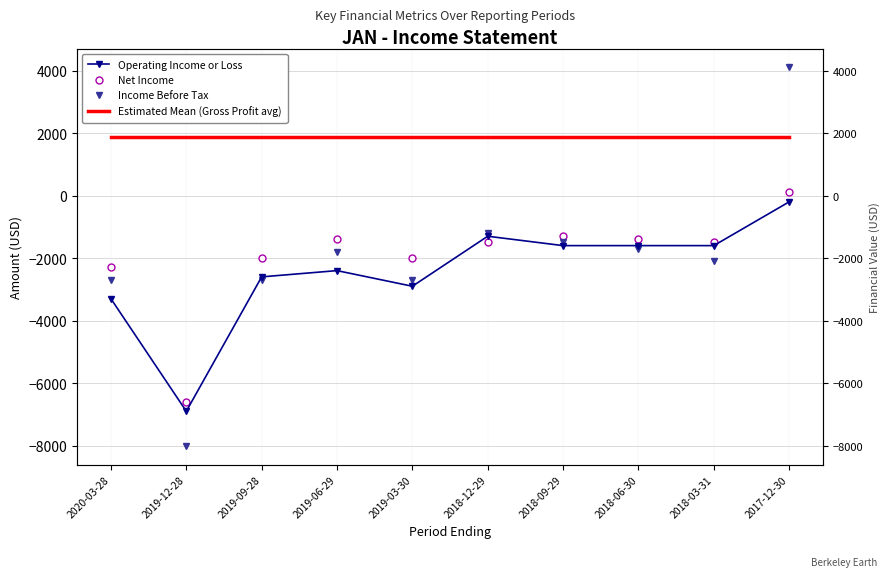

Which series ends up on top after the final intersection of Operating Income or Loss and Net Income?

Net Income